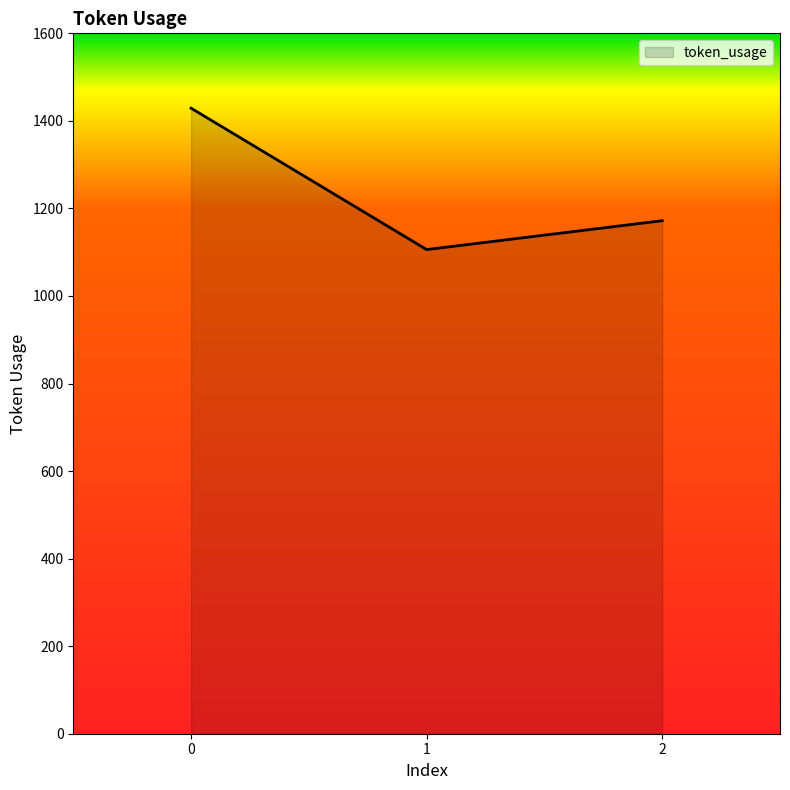

Count the number of categories in the chart.

3